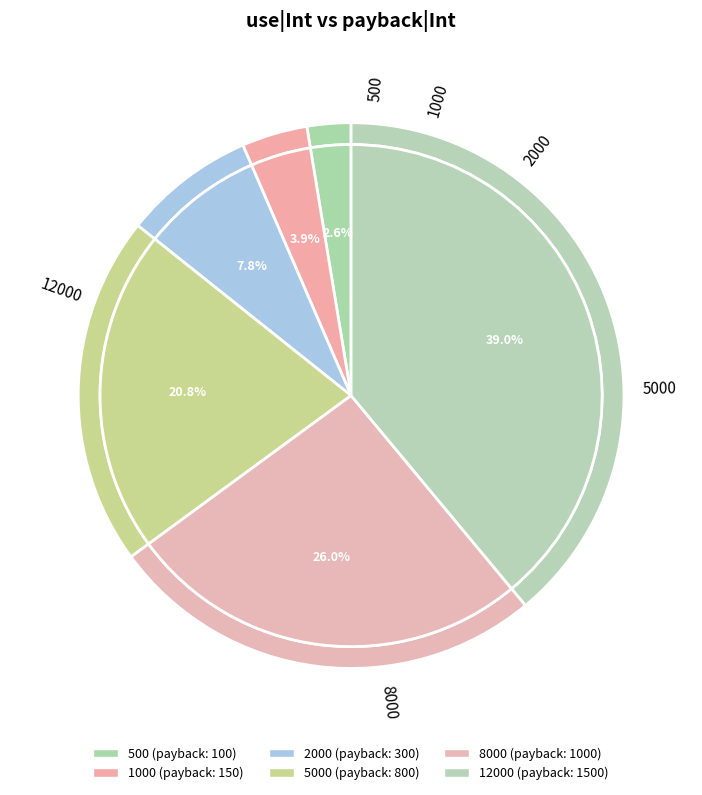

How many slices are in this pie chart?

6